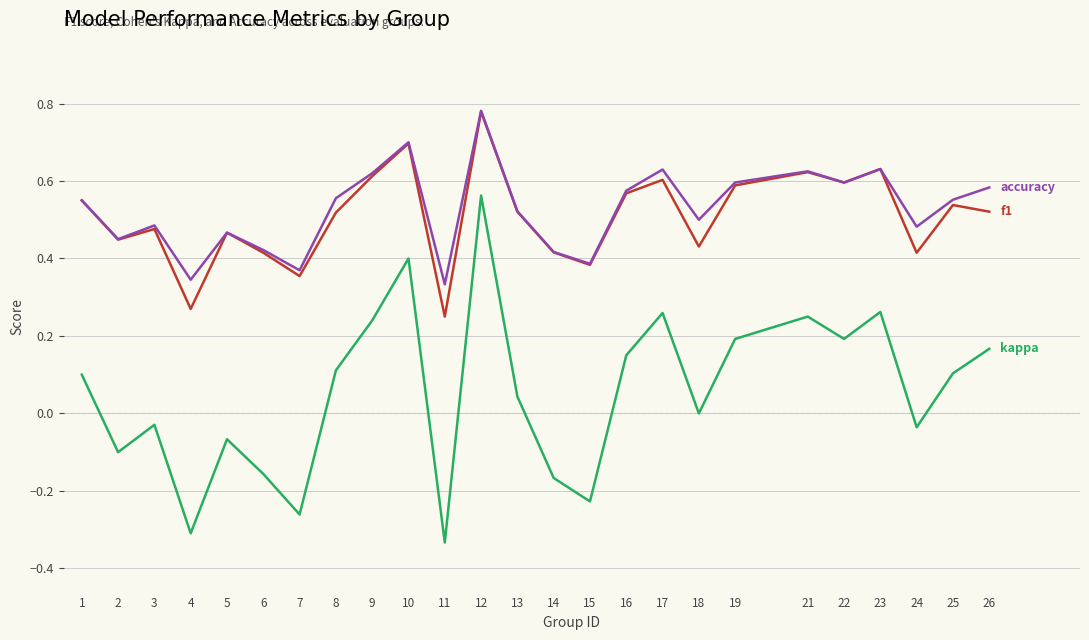

At which category is the sum across all series the highest?

12